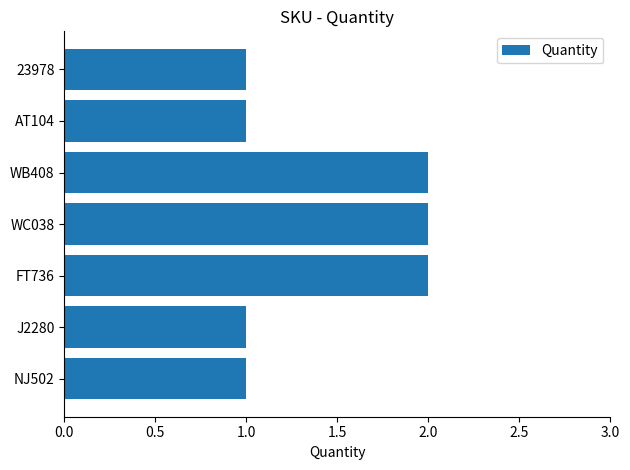

How many bars are there in total?

7